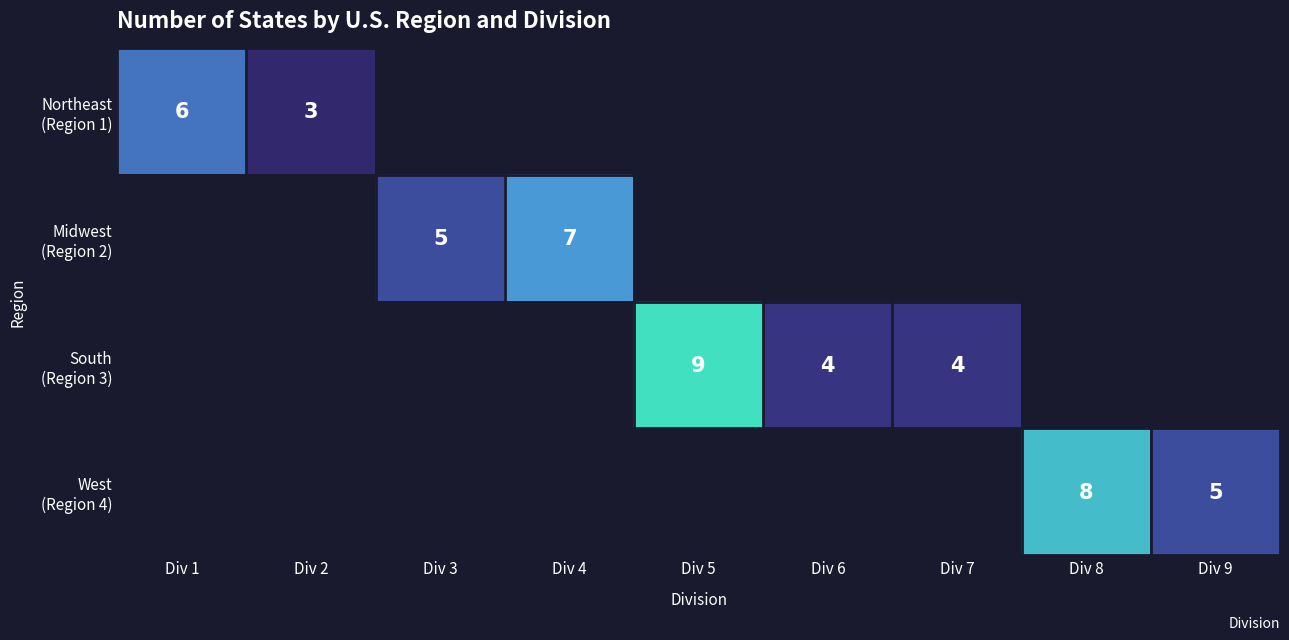

What is the maximum value shown in the chart?

9.0